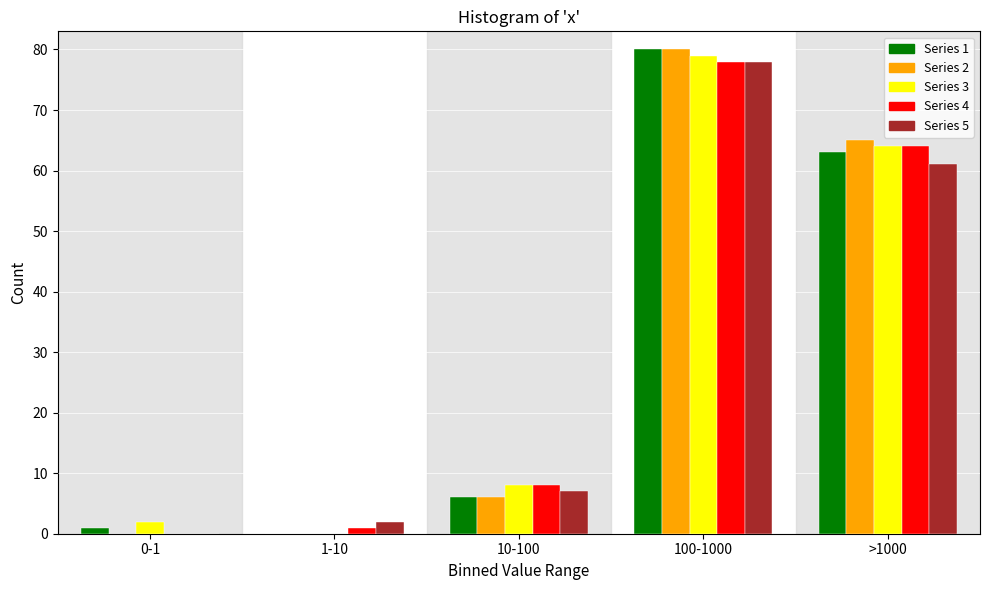

Reading right to left, transcribe all the data shown in this chart.

Series 1: >1000=63	100-1000=80	10-100=6	1-10=0	0-1=1
Series 2: >1000=65	100-1000=80	10-100=6	1-10=0	0-1=0
Series 3: >1000=64	100-1000=79	10-100=8	1-10=0	0-1=2
Series 4: >1000=64	100-1000=78	10-100=8	1-10=1	0-1=0
Series 5: >1000=61	100-1000=78	10-100=7	1-10=2	0-1=0